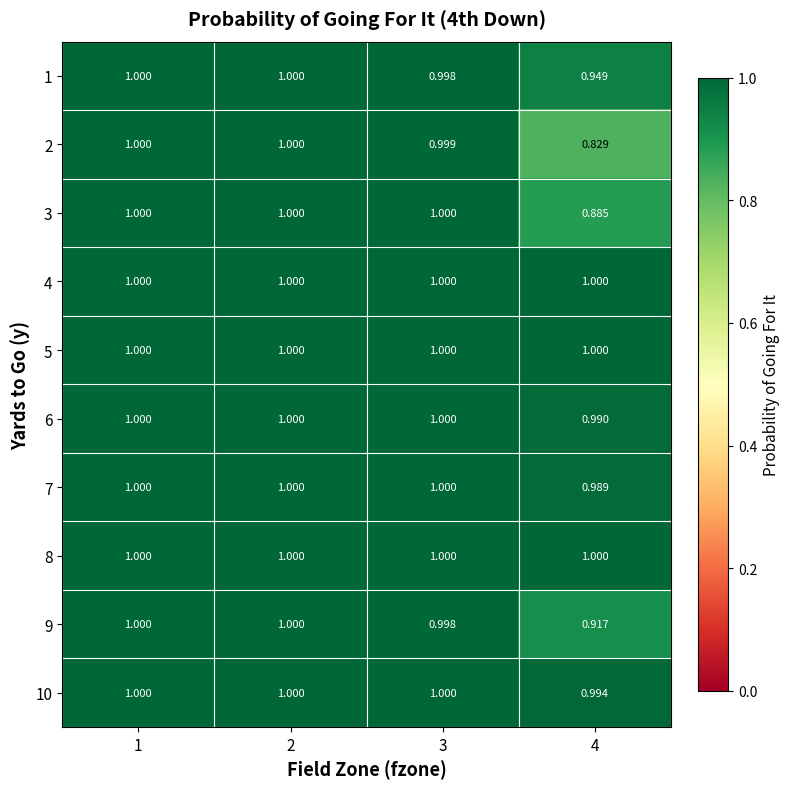

Is the value of 6 at 4 greater than the value of 7 at 2?

No